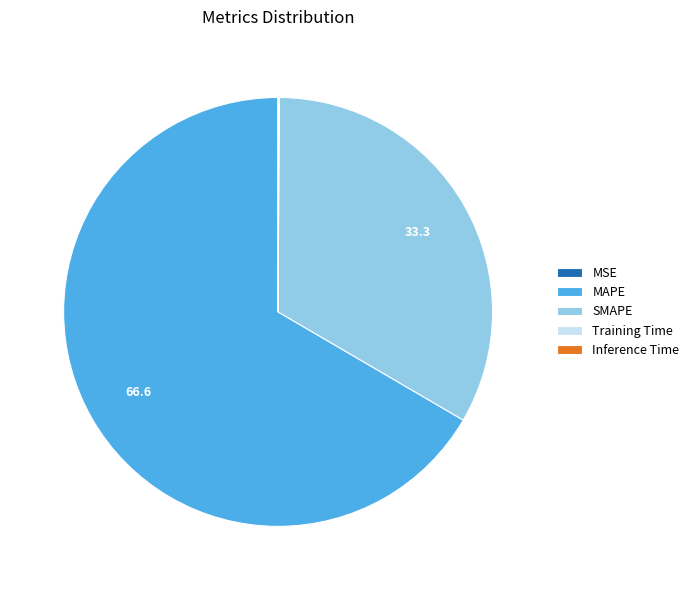

Is the sum of MAPE and SMAPE greater than half?

Yes